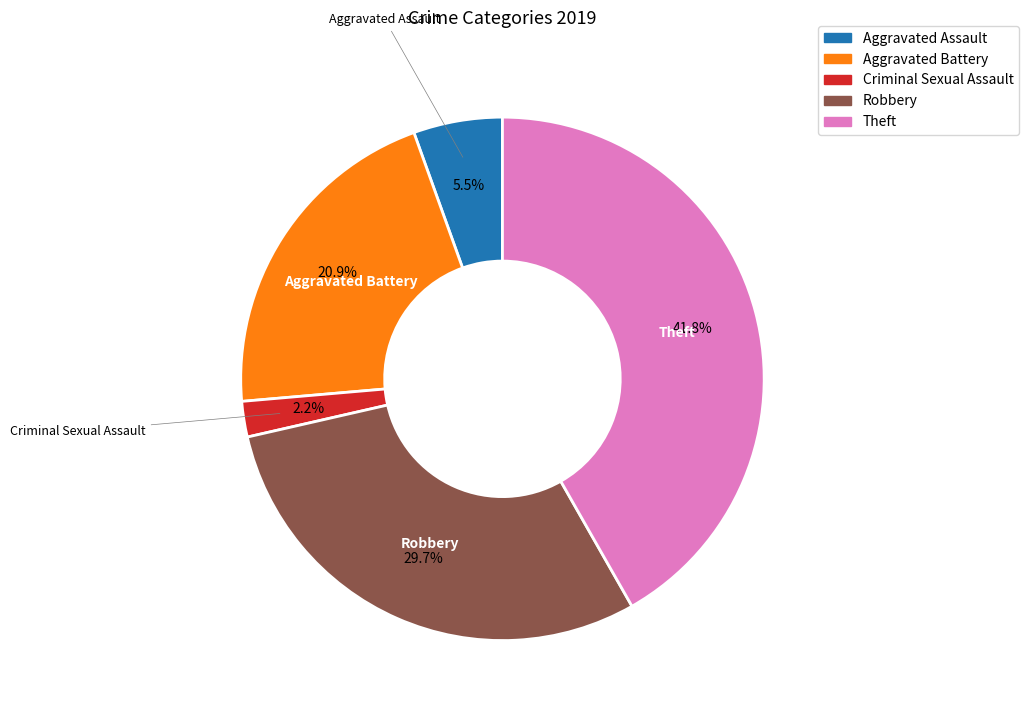

Does any single category account for the majority?

No